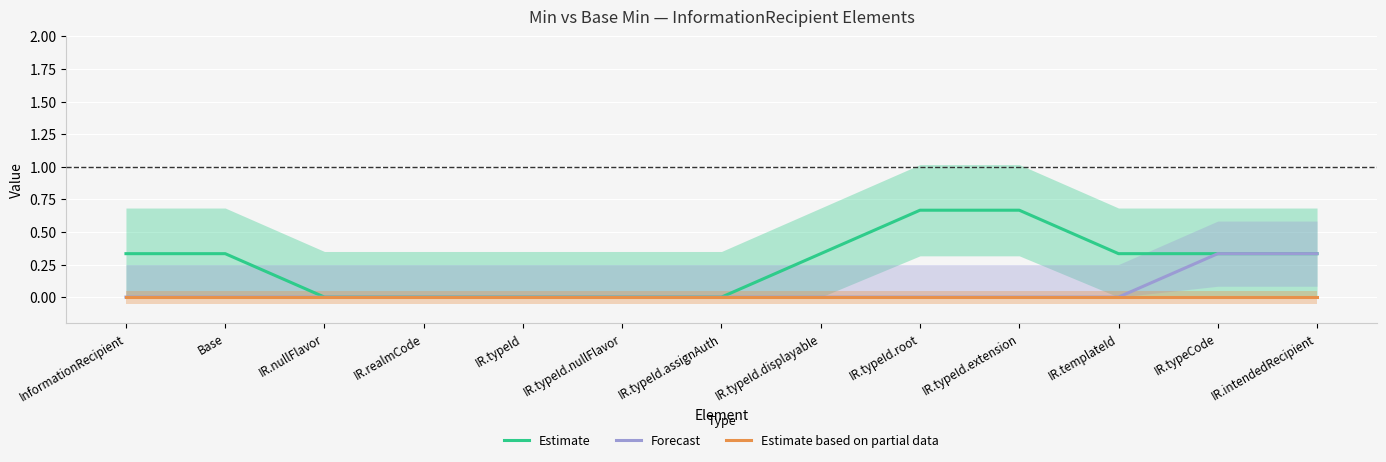

List the series in order of their overall mean, highest first.

Estimate, Forecast, Estimate based on partial data